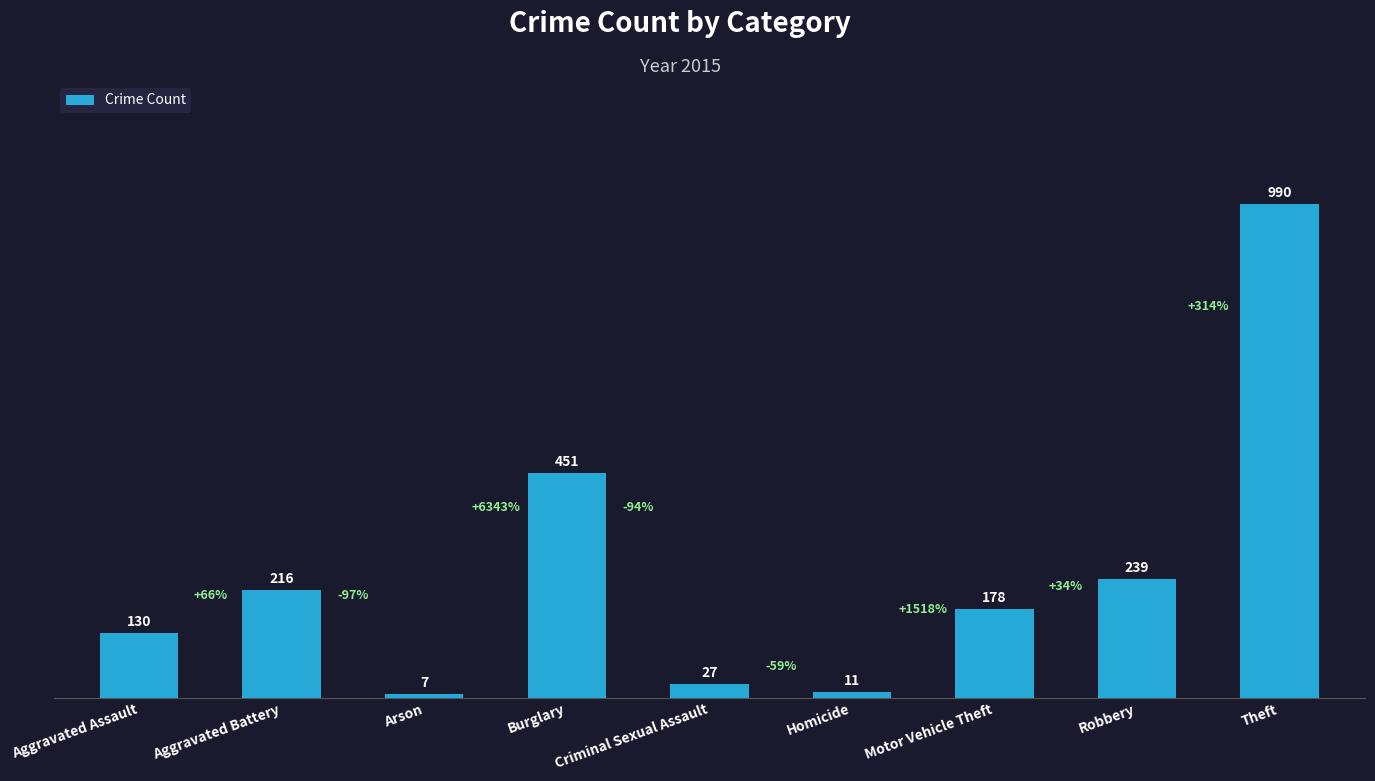

Reading left to right, transcribe all the data shown in this chart.

Aggravated Assault=130	Aggravated Battery=216	Arson=7	Burglary=451	Criminal Sexual Assault=27	Homicide=11	Motor Vehicle Theft=178	Robbery=239	Theft=990